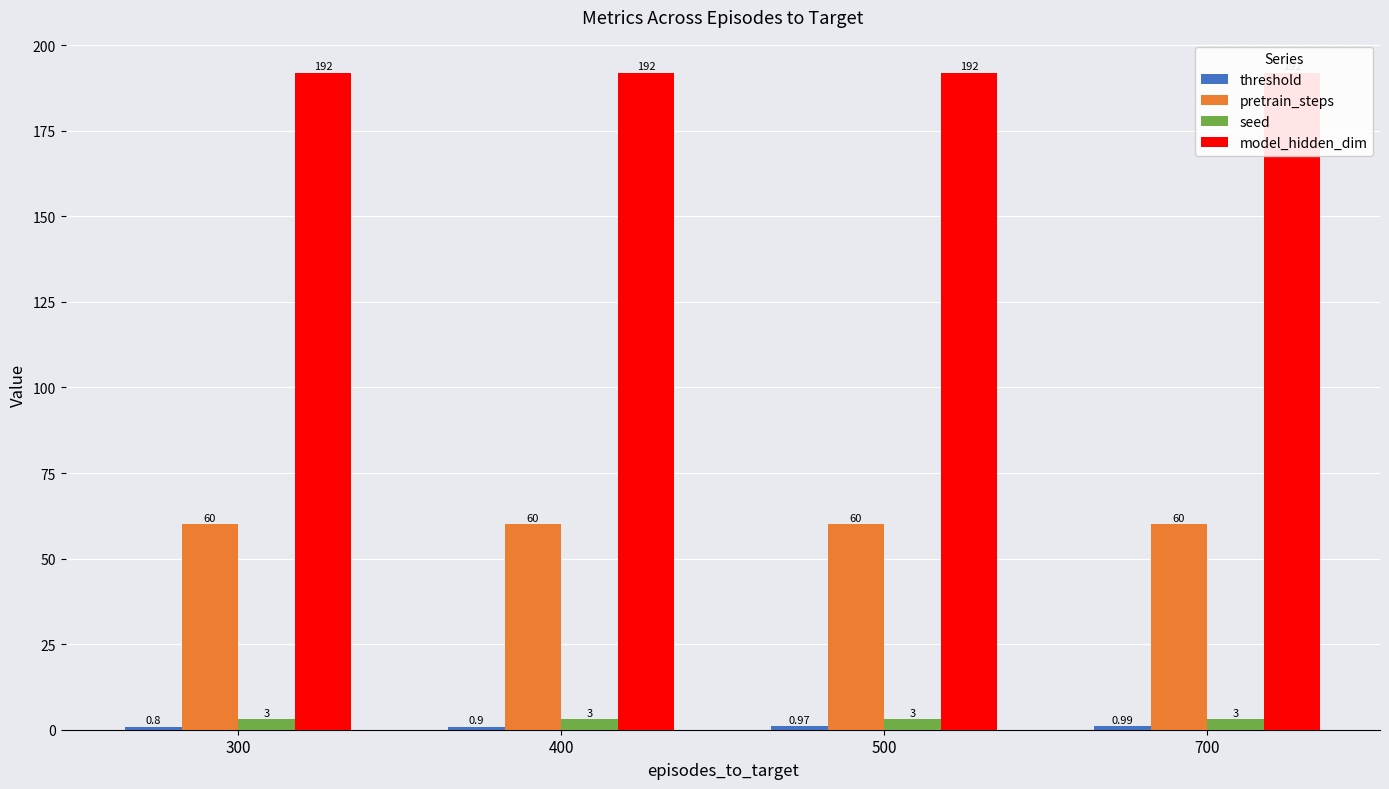

At which category is the sum across all series the highest?

700